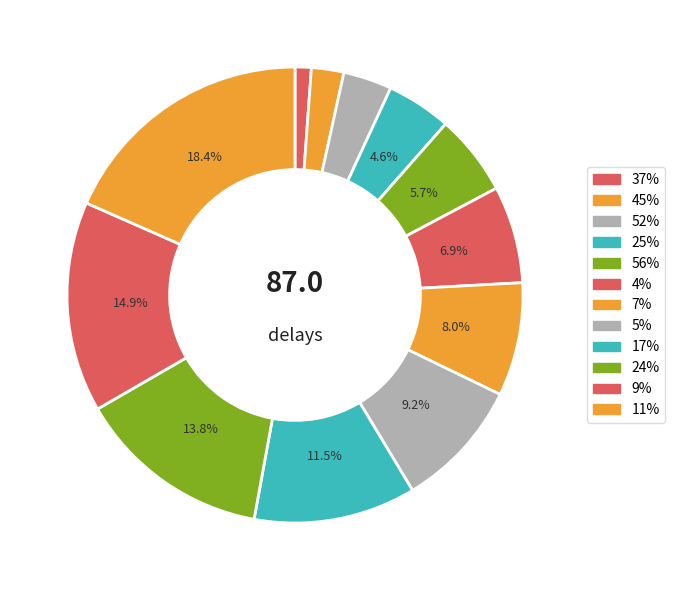

Do 25% and 11% together represent more than half of the pie?

No